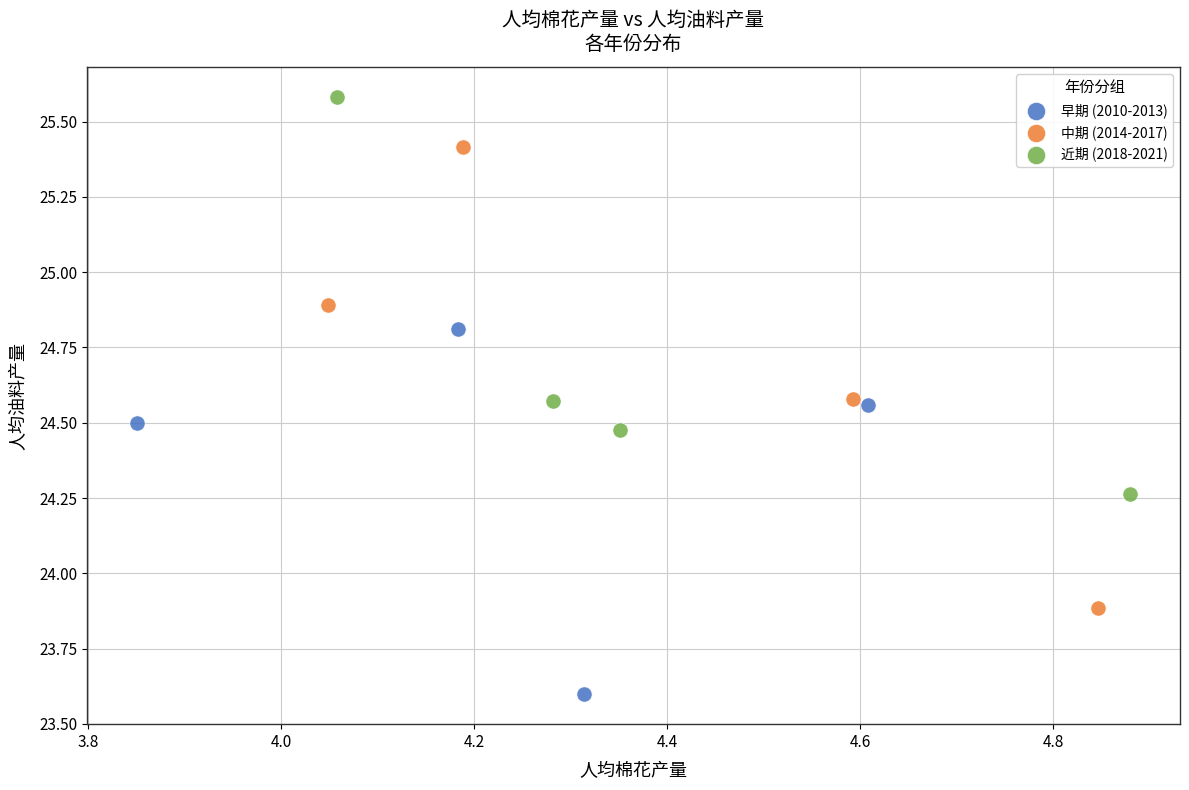

Which series contains the lowest Y value?

早期 (2010-2013)